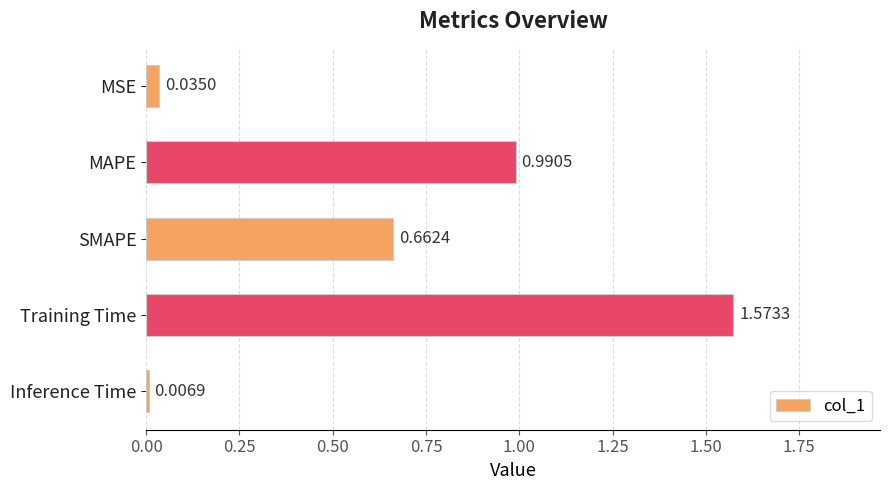

Rank the categories by value from highest to lowest.

Training Time, MAPE, SMAPE, MSE, Inference Time